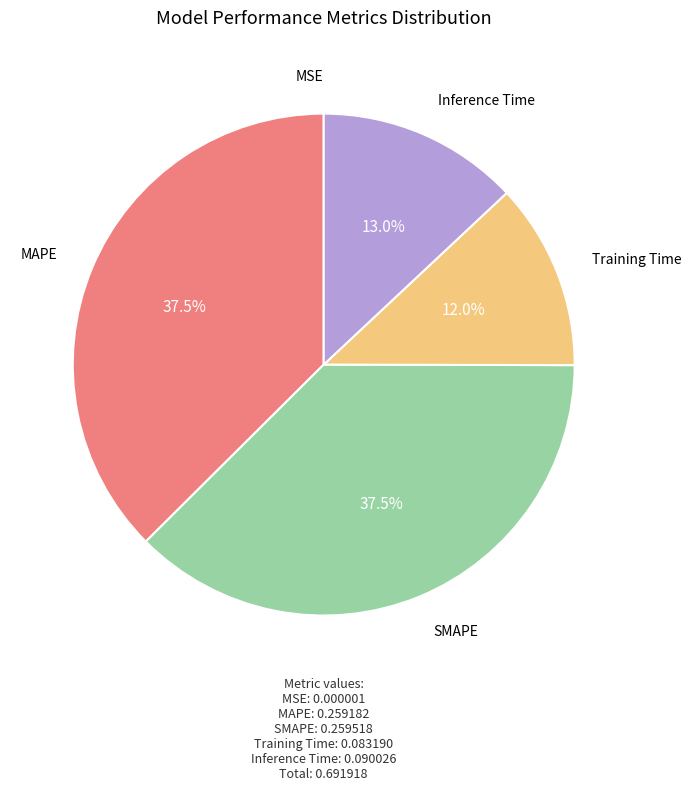

Is there a majority slice in this chart?

No